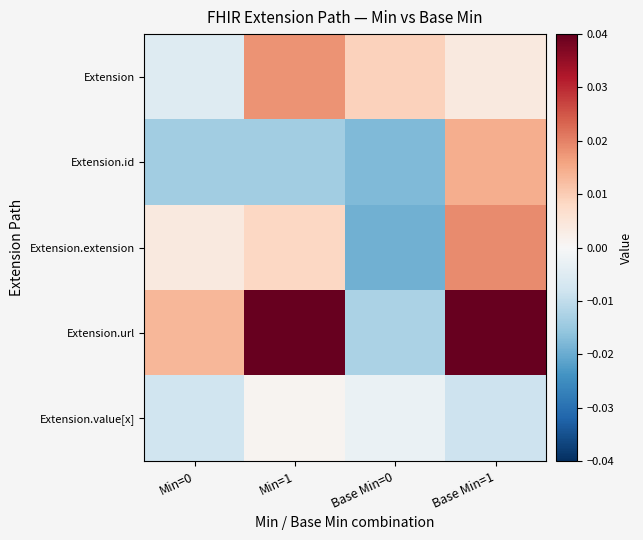

Reading left to right, extract all data points from this chart.

Extension: Min=0=-0.0	Min=1=0.0	Base Min=0=0.0	Base Min=1=0.0
Extension.id: Min=0=-0.0	Min=1=-0.0	Base Min=0=-0.0	Base Min=1=0.0
Extension.extension: Min=0=0.0	Min=1=0.0	Base Min=0=-0.0	Base Min=1=0.0
Extension.url: Min=0=0.0	Min=1=1.0	Base Min=0=-0.0	Base Min=1=1.0
Extension.value[x]: Min=0=-0.0	Min=1=0.0	Base Min=0=-0.0	Base Min=1=-0.0